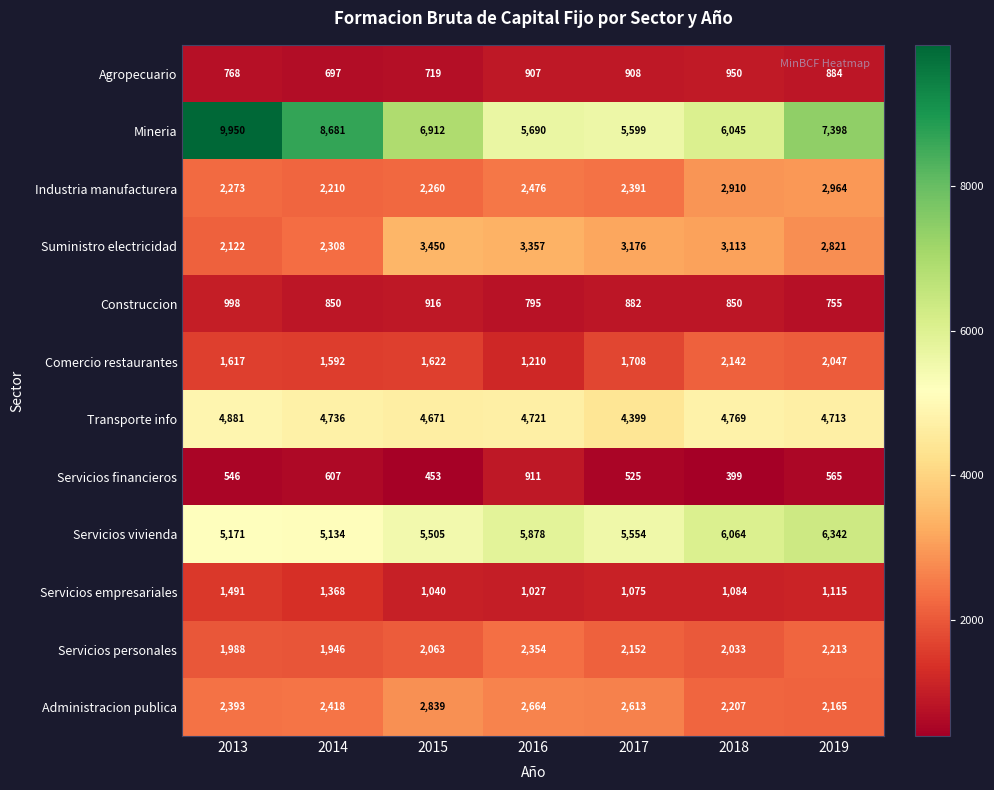

At 2016, list the series in order from largest to smallest.

Servicios vivienda, Mineria, Transporte info, Suministro electricidad, Administracion publica, Industria manufacturera, Servicios personales, Comercio restaurantes, Servicios empresariales, Servicios financieros, Agropecuario, Construccion